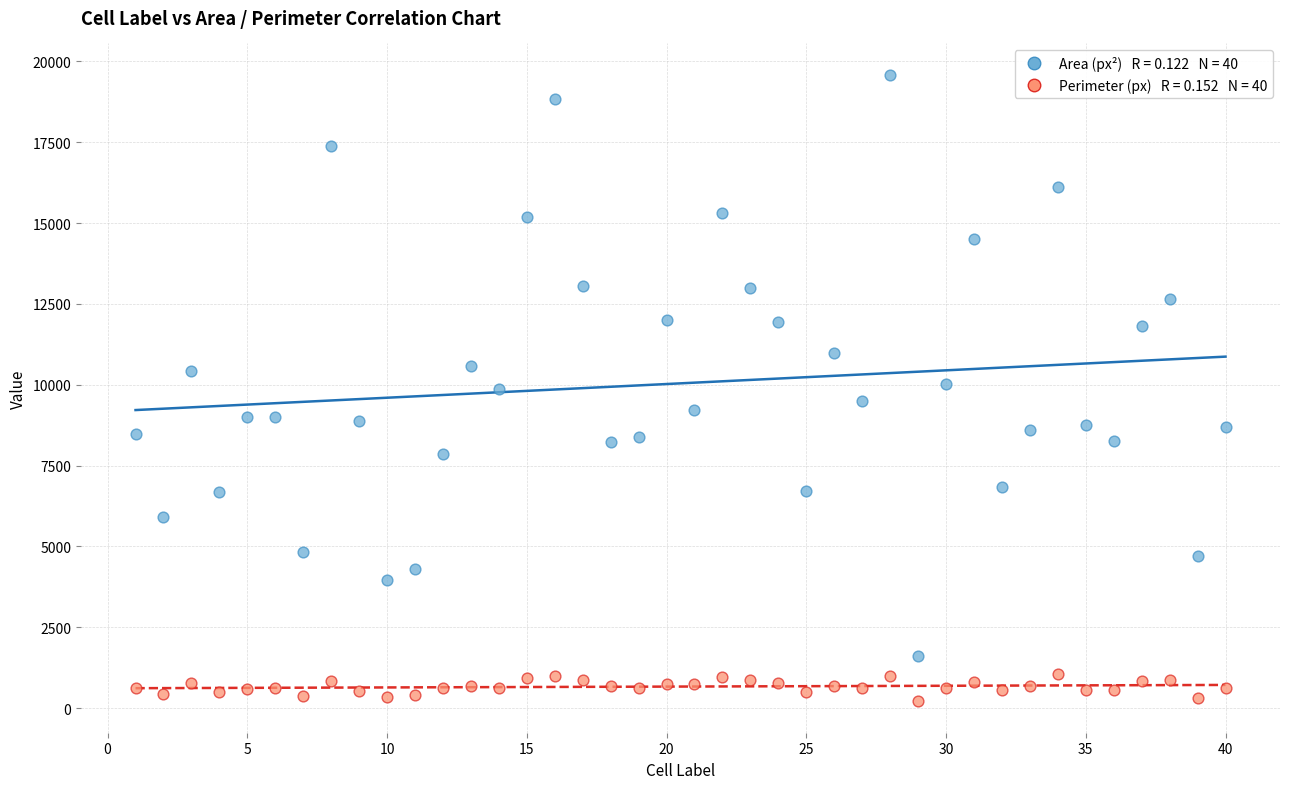

Across all data points, what is the range of Y values (max minus min)?

19377.9